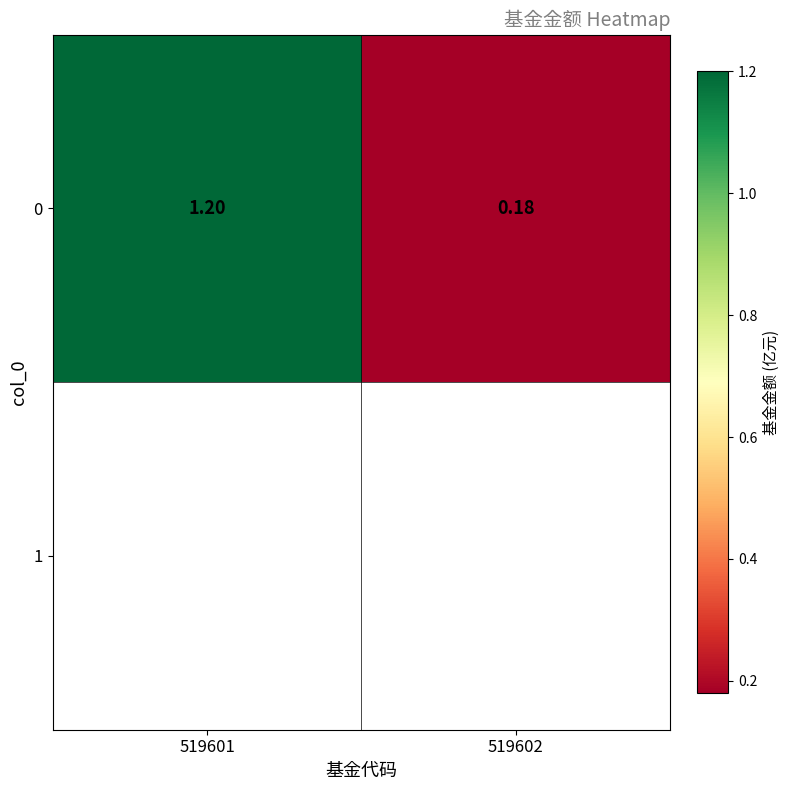

The chart shows a value of 0.2 at 519602. True or false?

True